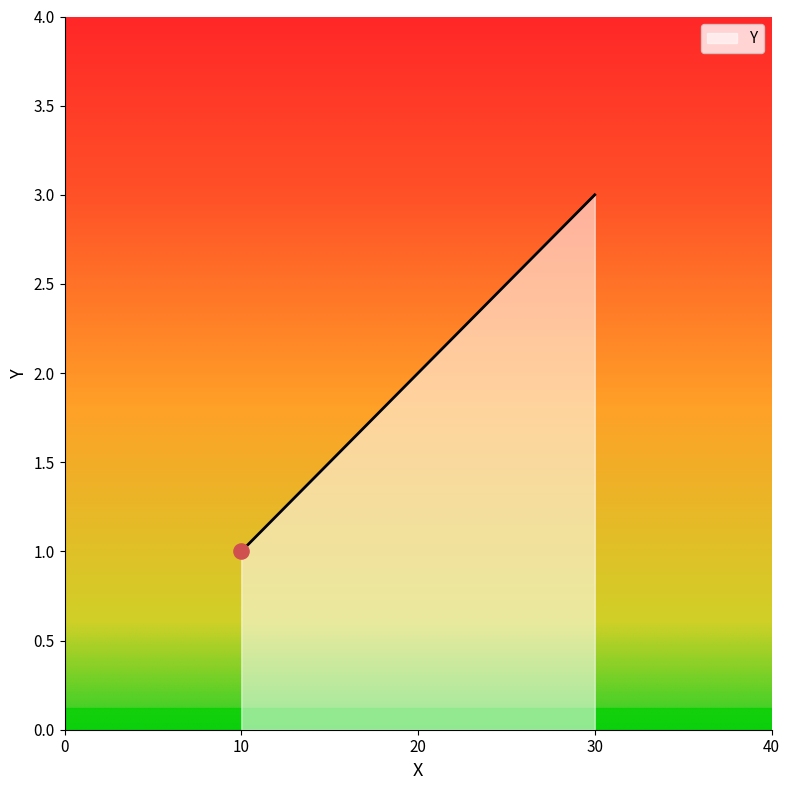

What is the ratio of the value at 30 to the value at 20?

1.5